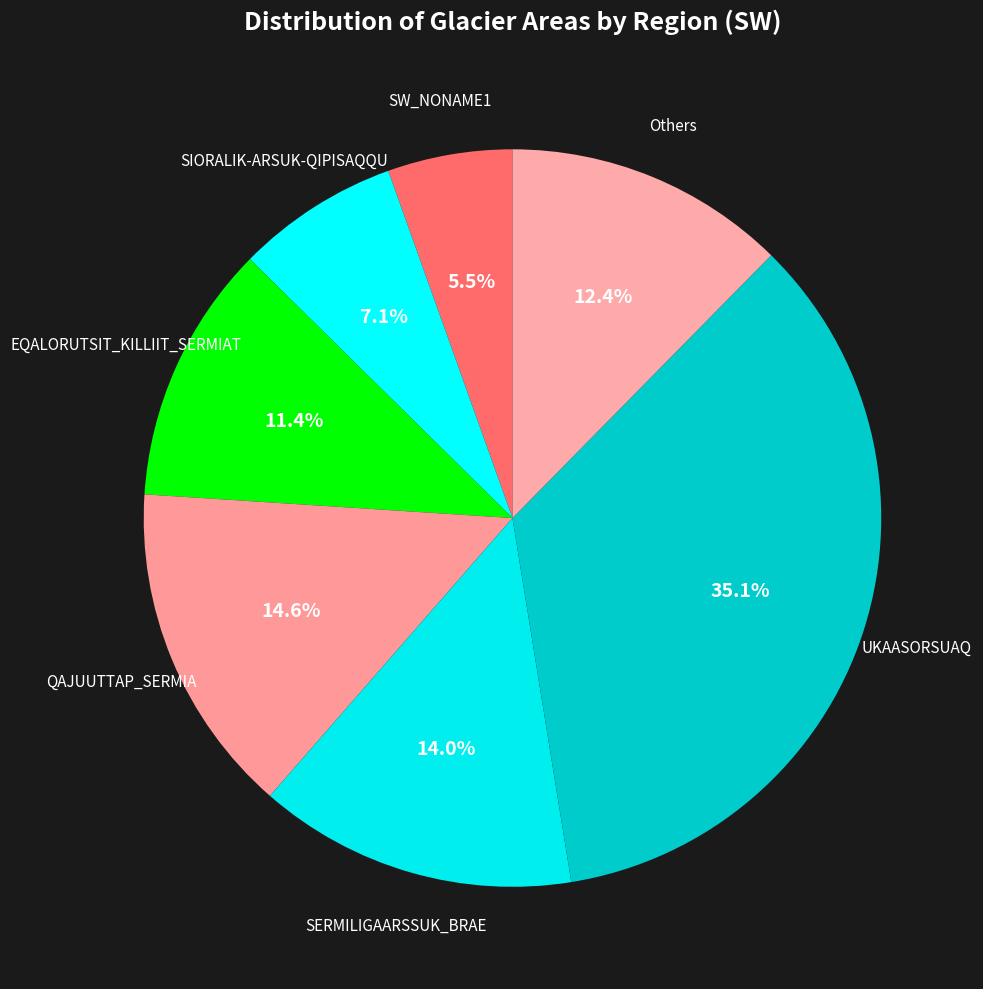

Count the number of slices in the pie.

7